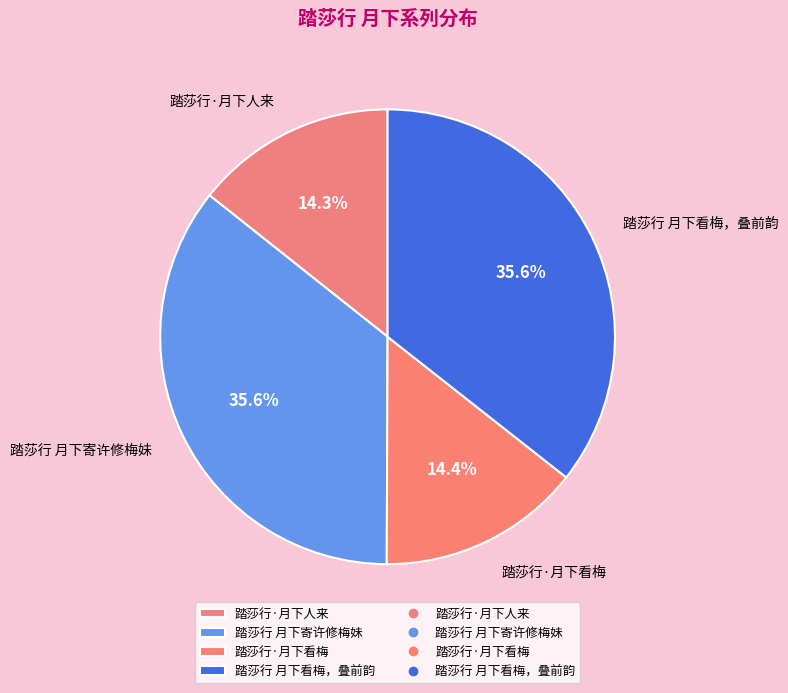

To the nearest percent, what is the average slice percentage?

25%